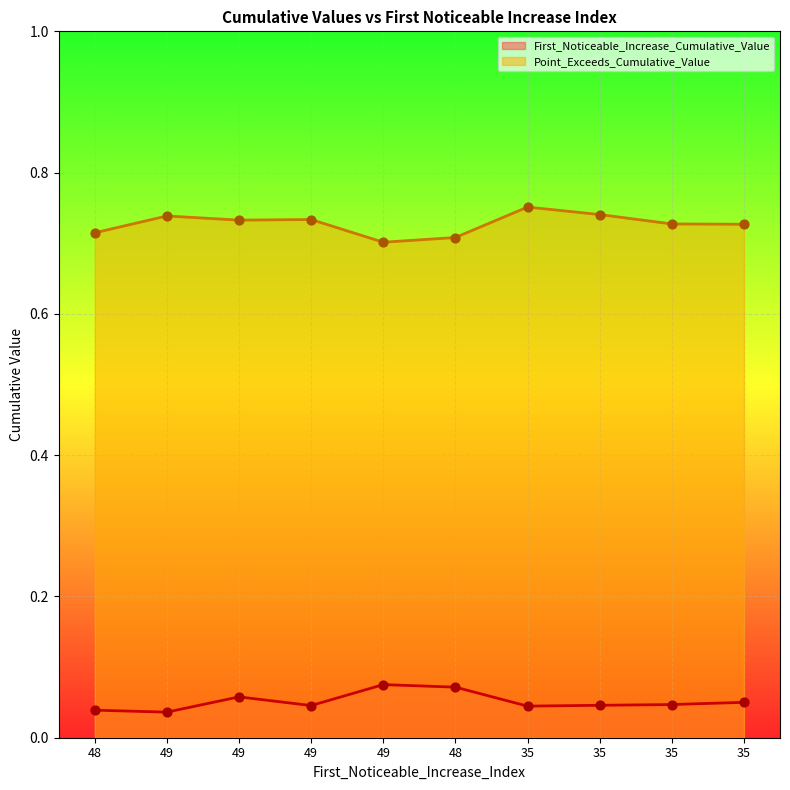

Which series contains the highest Y value?

Point_Exceeds_Cumulative_Value